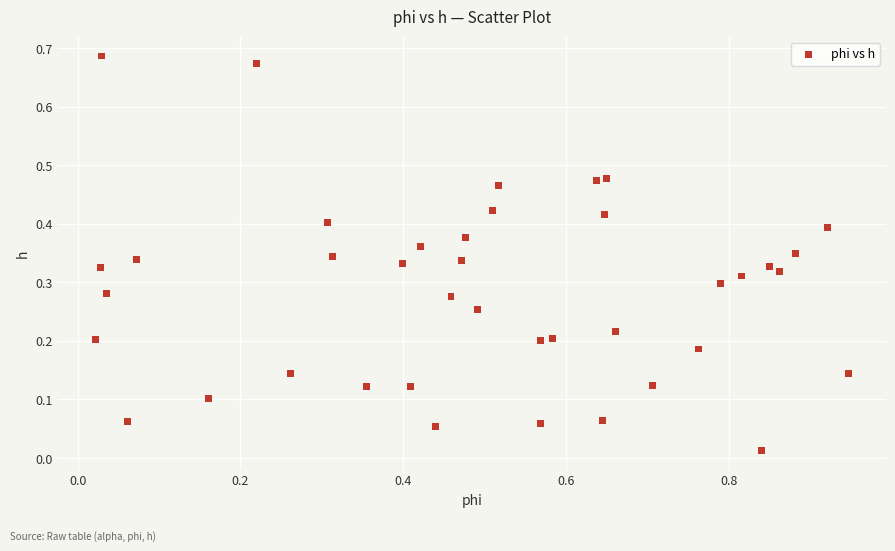

How many data points are displayed?

40